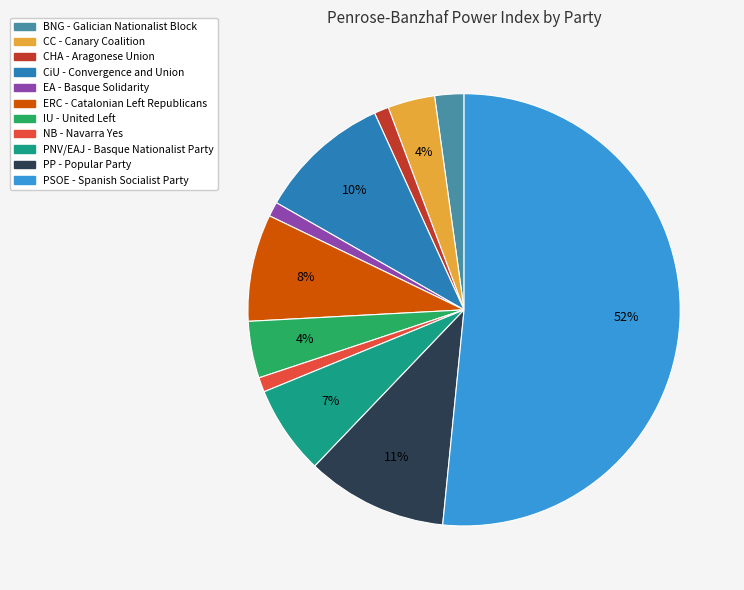

Which has a higher value, PP - Popular Party or NB - Navarra Yes?

PP - Popular Party